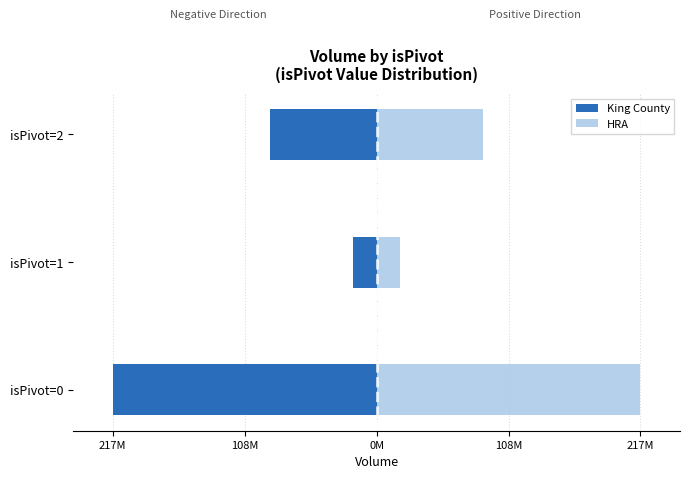

How many data points in King County are less than -87723291?

1